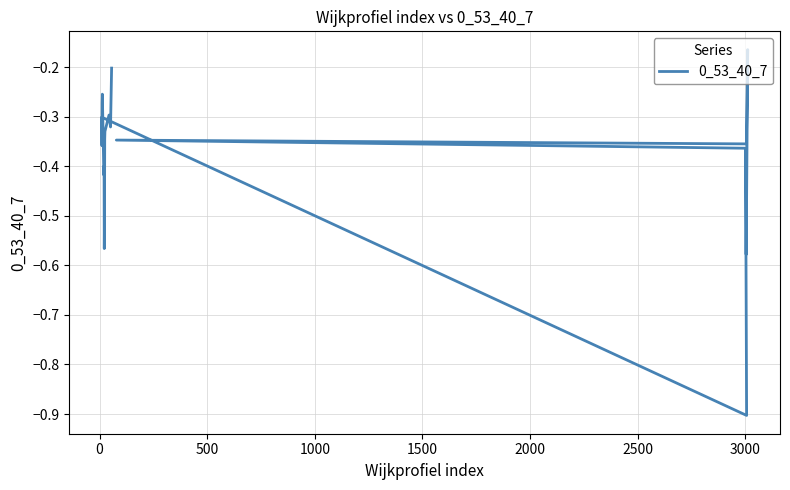

What is the smallest value displayed?

-0.9